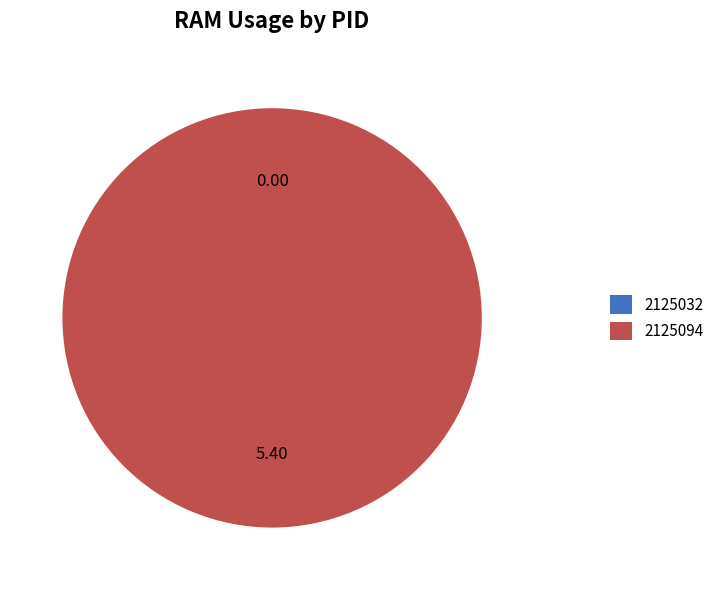

To the nearest percent, what is the average slice percentage?

50%